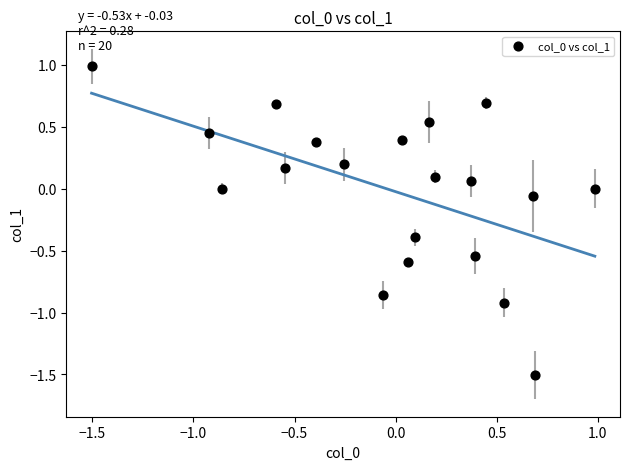

What is the range of X values (max minus min)?

2.5